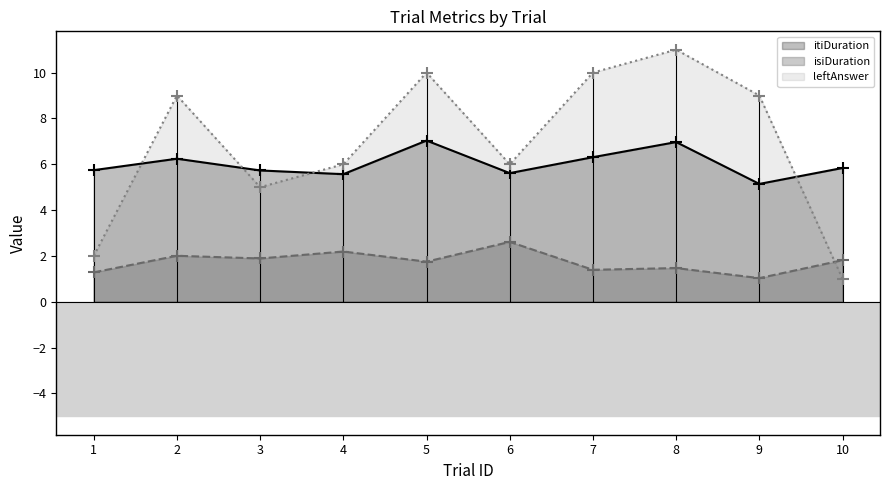

Reading left to right, transcribe all the data shown in this chart.

itiDuration: 5.7	6.2	5.7	5.6	7.0	5.6	6.3	7.0	5.1	5.8
isiDuration: 1.3	2.0	1.9	2.2	1.8	2.6	1.4	1.5	1.0	1.8
leftAnswer: 2.0	9.0	5.0	6.0	10.0	6.0	10.0	11.0	9.0	1.0